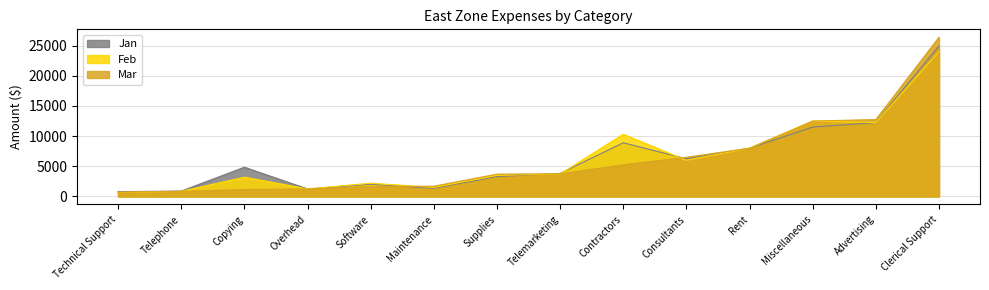

How many data points in Jan are above 4850?

6